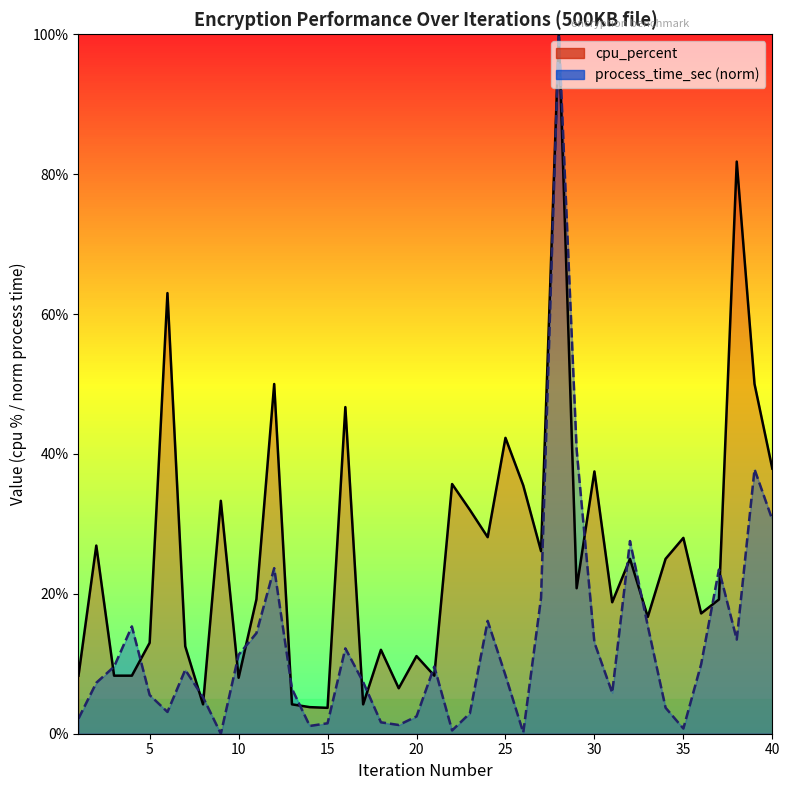

What is the value of the cpu_percent line point at the 39th from the left?

50.0